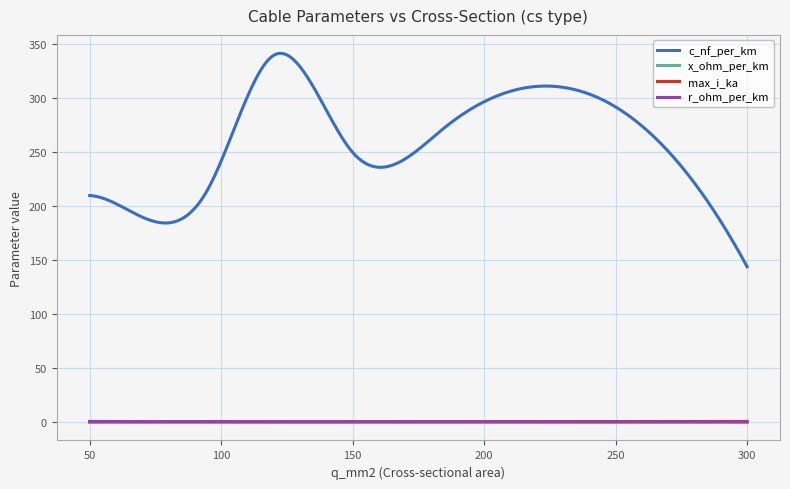

Which series has the widest spread of values?

c_nf_per_km